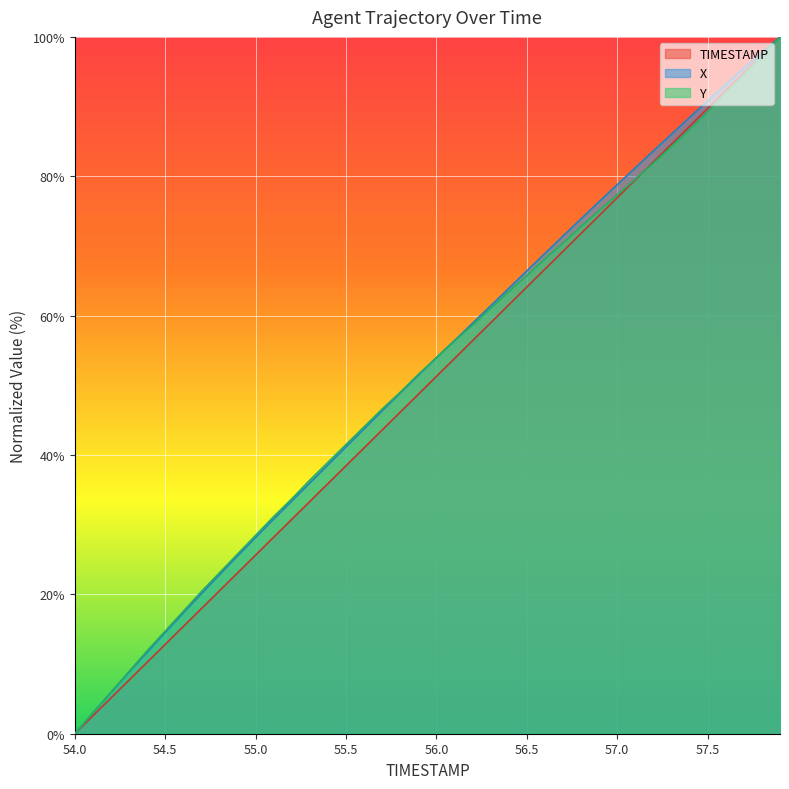

How many distinct data groups are displayed?

3